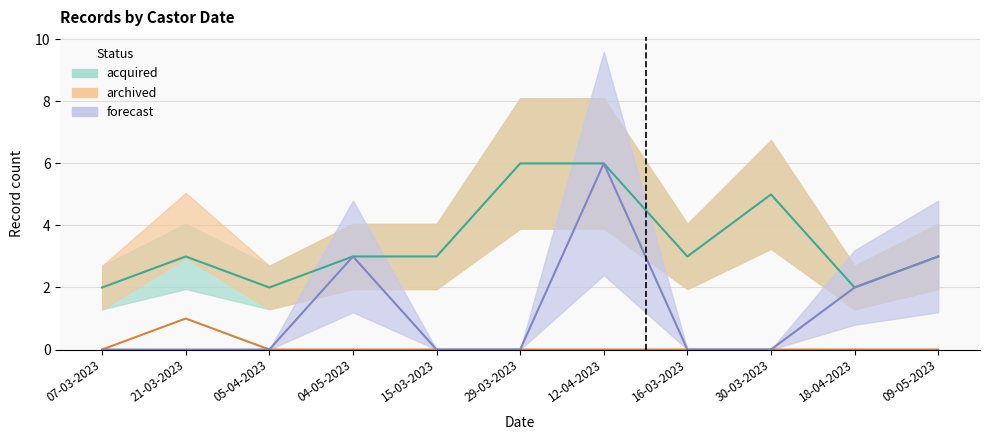

Which has a higher value, 12-04-2023 or 16-03-2023?

12-04-2023